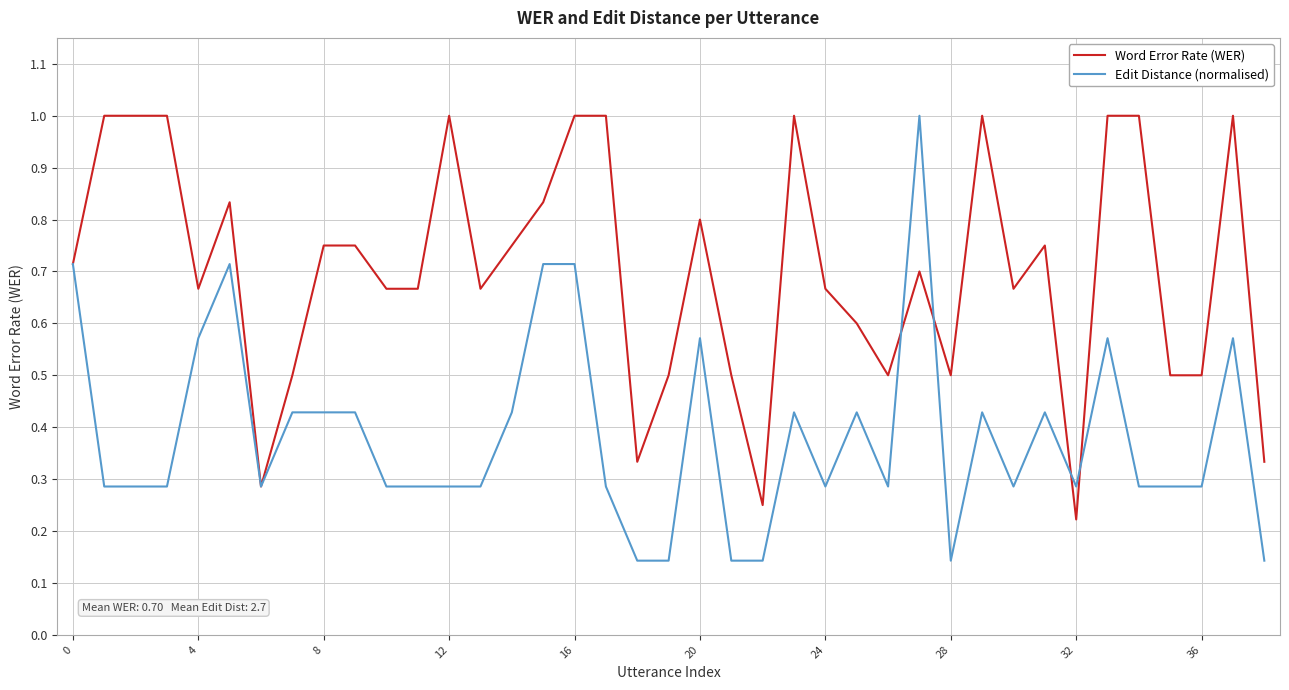

Which series has the largest total across all categories?

Word Error Rate (WER)